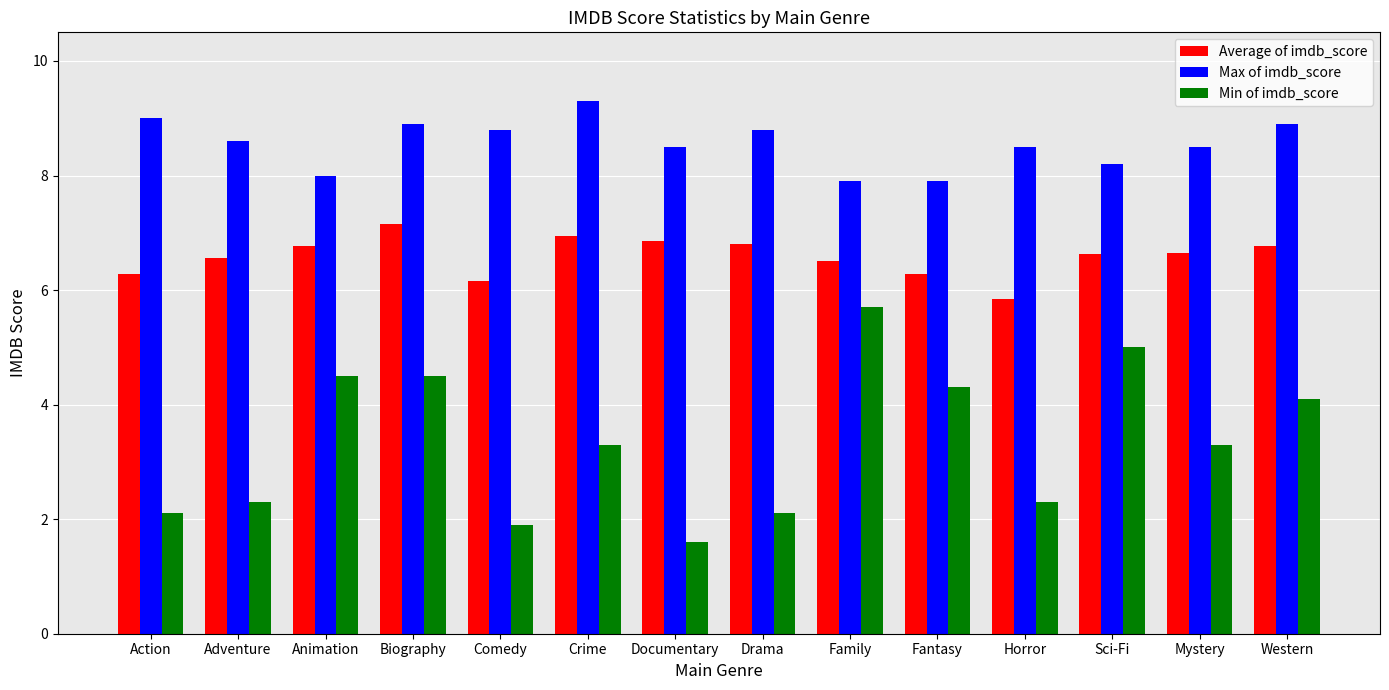

Which category has the lowest value in the Average of imdb_score series?

Horror